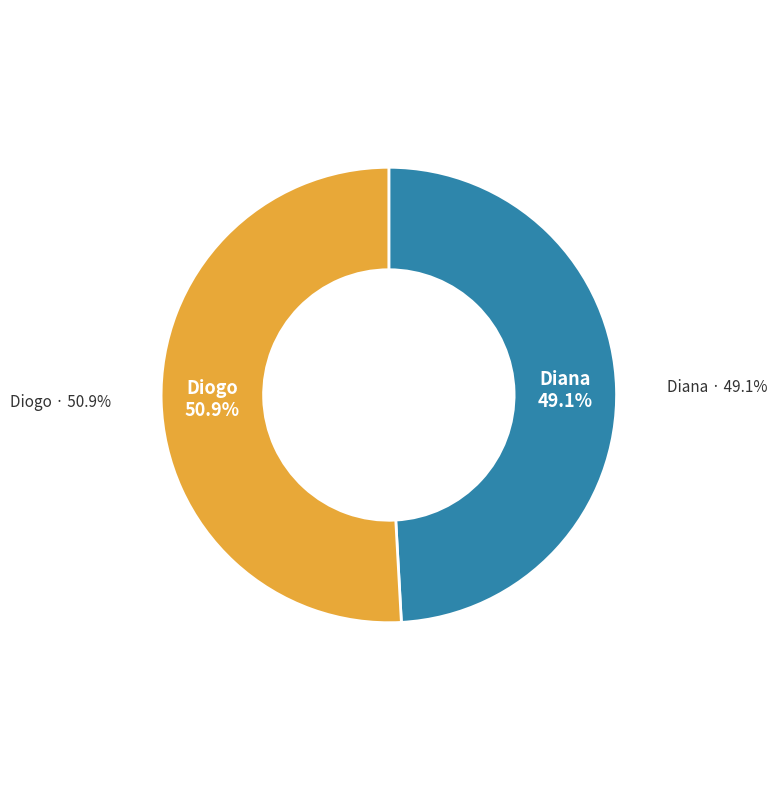

What portion of the pie excludes Diogo?

49.1%